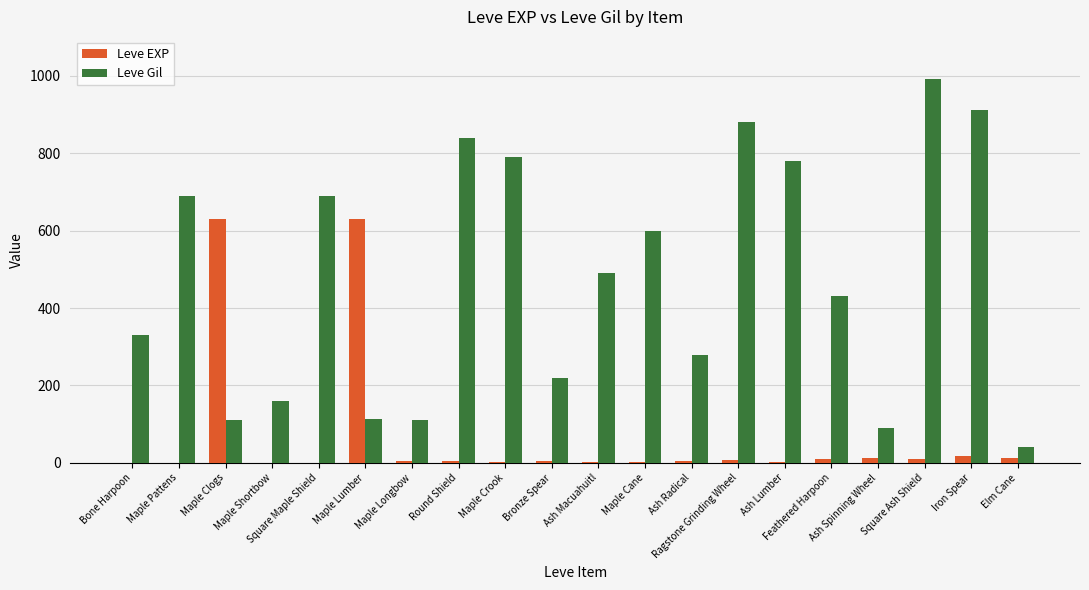

The value of Leve Gil at Iron Spear is 200. True or false?

False